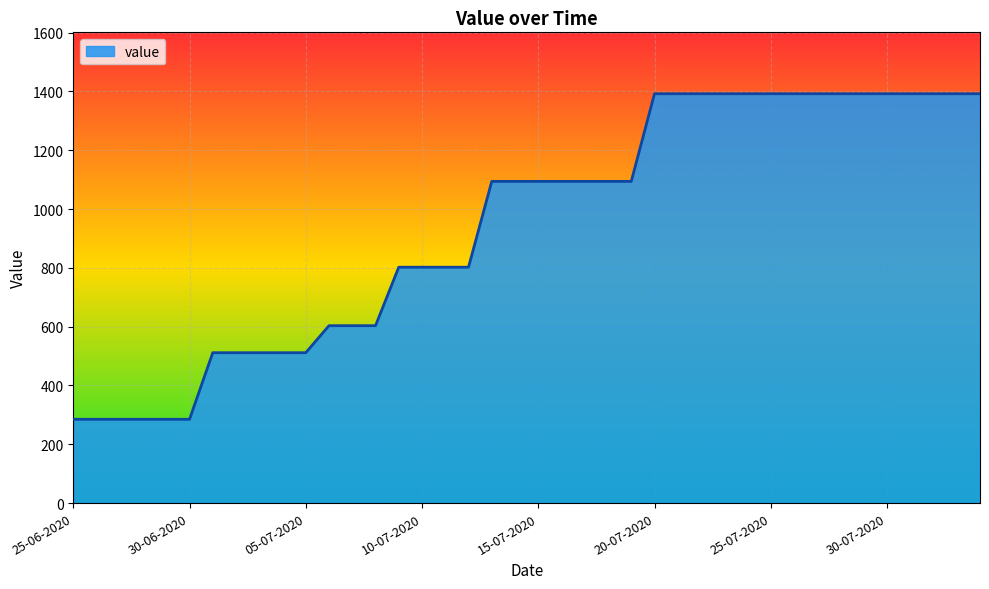

What is the smallest value displayed?

285.0